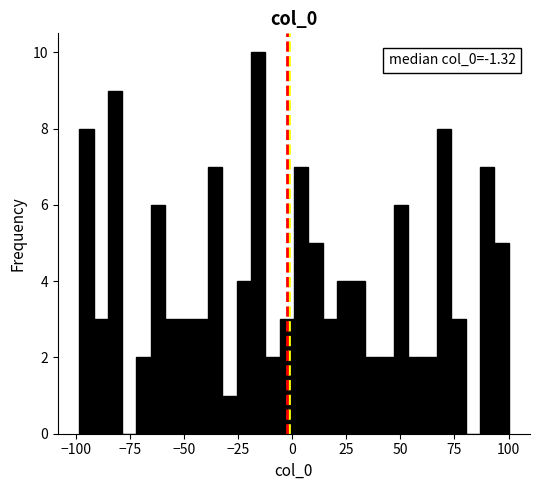

Read against the x-axis, roughly where is the centre of the tallest bar?

-15